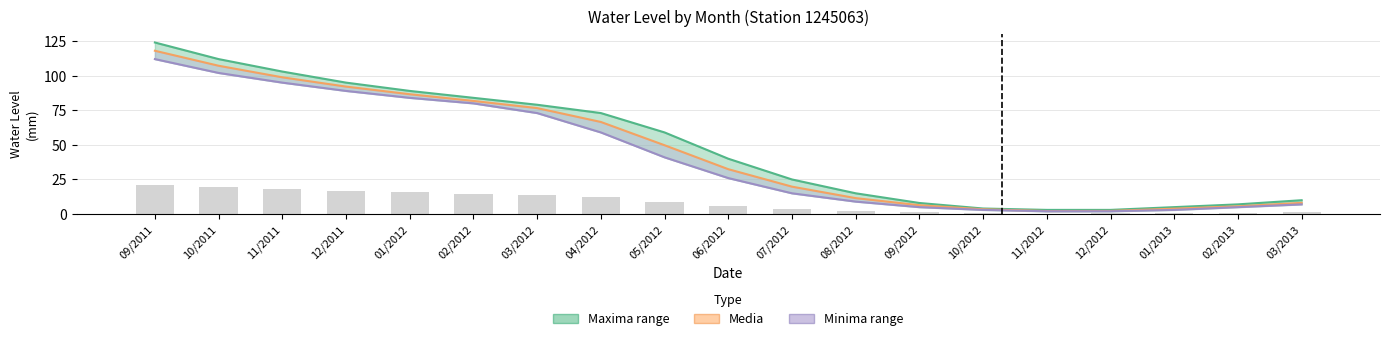

Which series changed the most between 09/2012 and 10/2012?

Maxima